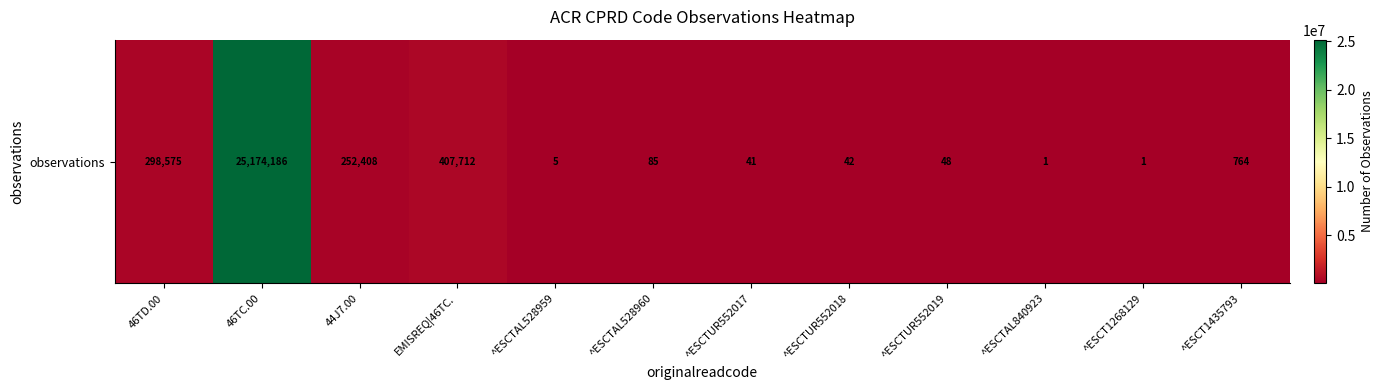

Between ^ESCTAL528959 and ^ESCTUR552019, which is larger?

^ESCTUR552019